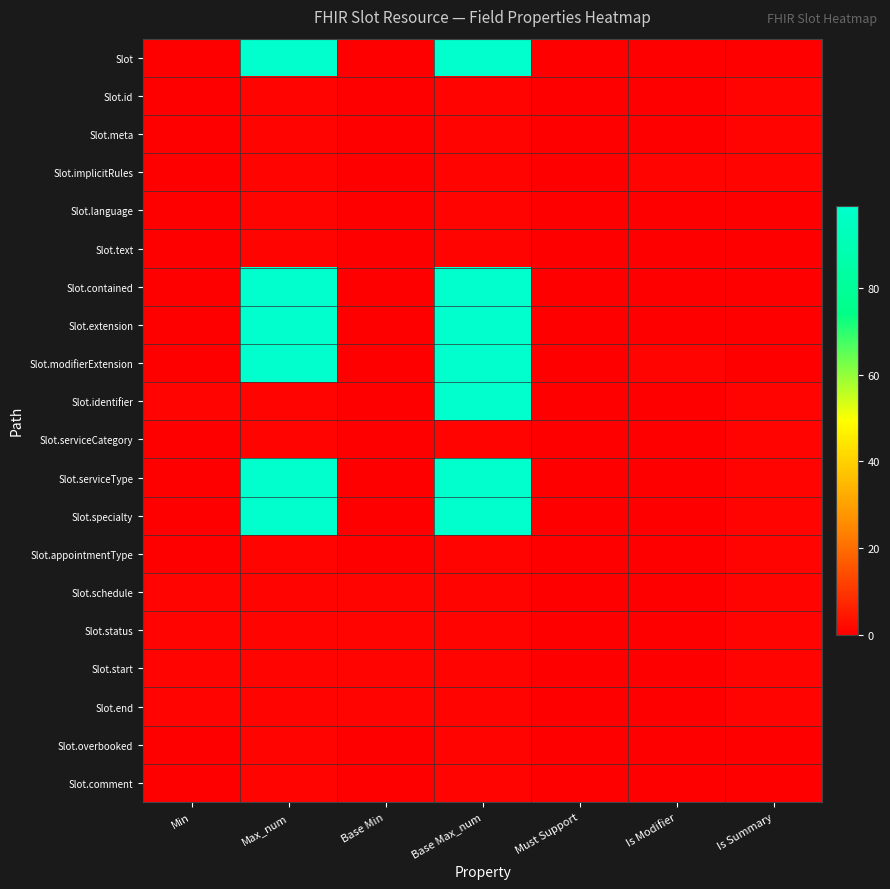

Reading left to right, what are all the values shown in this chart?

Slot: Min=0	Max_num=99	Base Min=0	Base Max_num=99	Must Support=0	Is Modifier=0	Is Summary=0
Slot.id: Min=0	Max_num=1	Base Min=0	Base Max_num=1	Must Support=0	Is Modifier=0	Is Summary=1
Slot.meta: Min=0	Max_num=1	Base Min=0	Base Max_num=1	Must Support=0	Is Modifier=0	Is Summary=1
Slot.implicitRules: Min=0	Max_num=1	Base Min=0	Base Max_num=1	Must Support=0	Is Modifier=1	Is Summary=1
Slot.language: Min=0	Max_num=1	Base Min=0	Base Max_num=1	Must Support=0	Is Modifier=0	Is Summary=0
Slot.text: Min=0	Max_num=1	Base Min=0	Base Max_num=1	Must Support=0	Is Modifier=0	Is Summary=0
Slot.contained: Min=0	Max_num=99	Base Min=0	Base Max_num=99	Must Support=0	Is Modifier=0	Is Summary=0
Slot.extension: Min=0	Max_num=99	Base Min=0	Base Max_num=99	Must Support=0	Is Modifier=0	Is Summary=0
Slot.modifierExtension: Min=0	Max_num=99	Base Min=0	Base Max_num=99	Must Support=0	Is Modifier=1	Is Summary=0
Slot.identifier: Min=1	Max_num=1	Base Min=0	Base Max_num=99	Must Support=0	Is Modifier=0	Is Summary=1
Slot.serviceCategory: Min=0	Max_num=1	Base Min=0	Base Max_num=1	Must Support=0	Is Modifier=0	Is Summary=1
Slot.serviceType: Min=0	Max_num=99	Base Min=0	Base Max_num=99	Must Support=0	Is Modifier=0	Is Summary=1
Slot.specialty: Min=0	Max_num=99	Base Min=0	Base Max_num=99	Must Support=0	Is Modifier=0	Is Summary=1
Slot.appointmentType: Min=0	Max_num=1	Base Min=0	Base Max_num=1	Must Support=0	Is Modifier=0	Is Summary=1
Slot.schedule: Min=1	Max_num=1	Base Min=1	Base Max_num=1	Must Support=0	Is Modifier=0	Is Summary=1
Slot.status: Min=1	Max_num=1	Base Min=1	Base Max_num=1	Must Support=0	Is Modifier=0	Is Summary=1
Slot.start: Min=1	Max_num=1	Base Min=1	Base Max_num=1	Must Support=0	Is Modifier=0	Is Summary=1
Slot.end: Min=1	Max_num=1	Base Min=1	Base Max_num=1	Must Support=0	Is Modifier=0	Is Summary=1
Slot.overbooked: Min=0	Max_num=1	Base Min=0	Base Max_num=1	Must Support=0	Is Modifier=0	Is Summary=0
Slot.comment: Min=0	Max_num=1	Base Min=0	Base Max_num=1	Must Support=0	Is Modifier=0	Is Summary=0